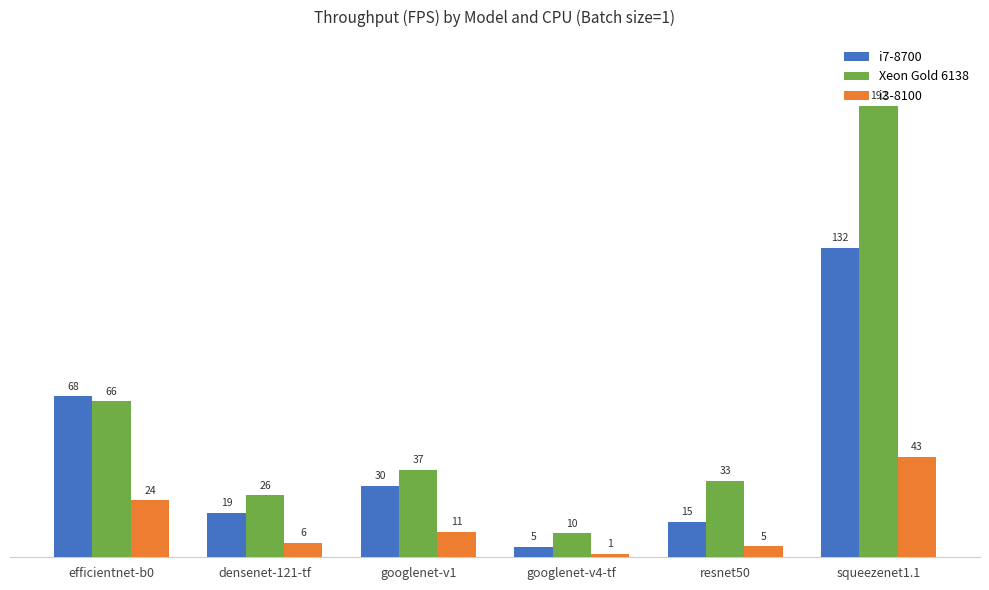

Which series has the largest total across all categories?

Xeon Gold 6138